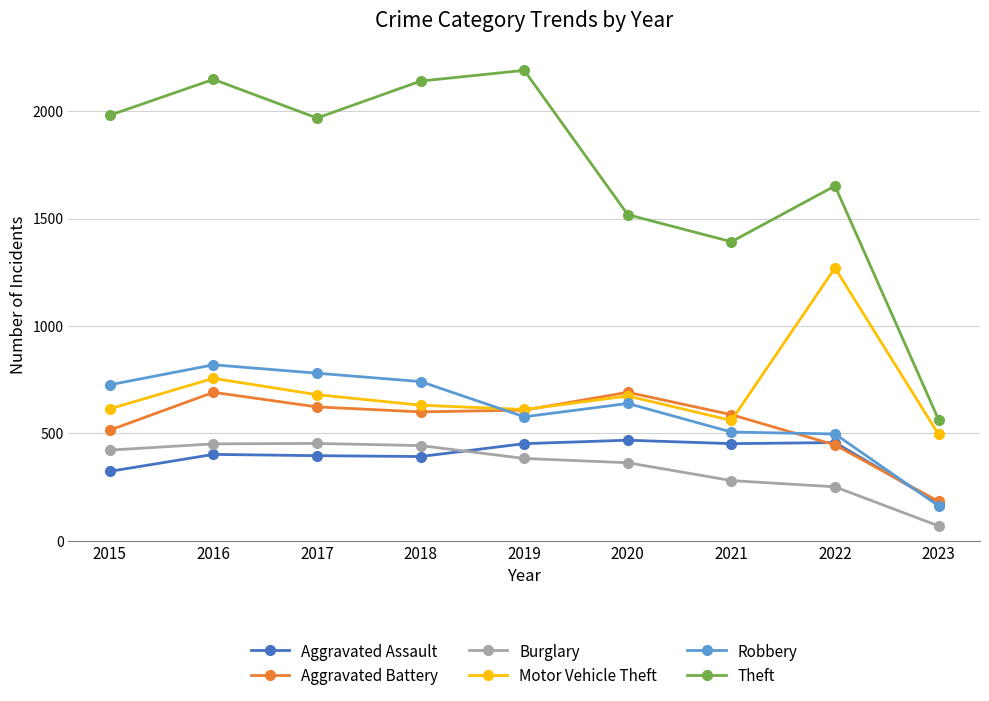

At which category is the sum across all series the highest?

2016